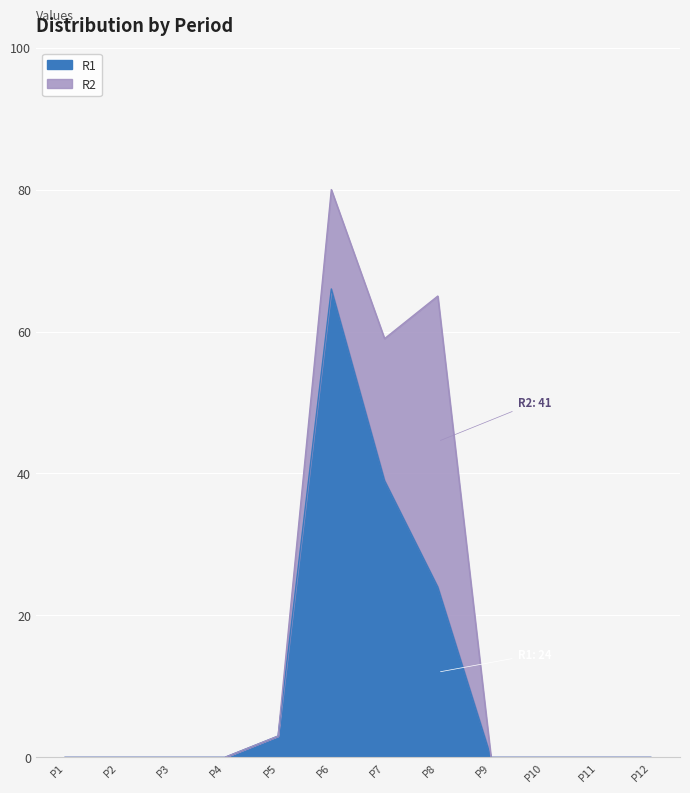

Count the number of values greater than 0.

4